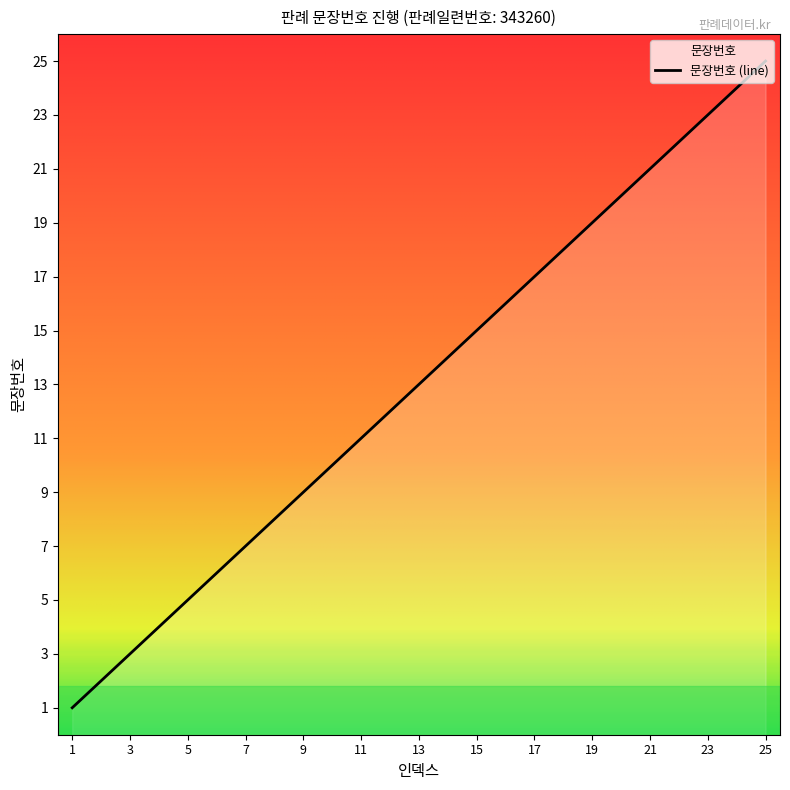

Reading right to left, list all the values displayed in this chart.

25=25	24=24	23=23	22=22	21=21	20=20	19=19	18=18	17=17	16=16	15=15	14=14	13=13	12=12	11=11	10=10	9=9	8=8	7=7	6=6	5=5	4=4	3=3	2=2	1=1